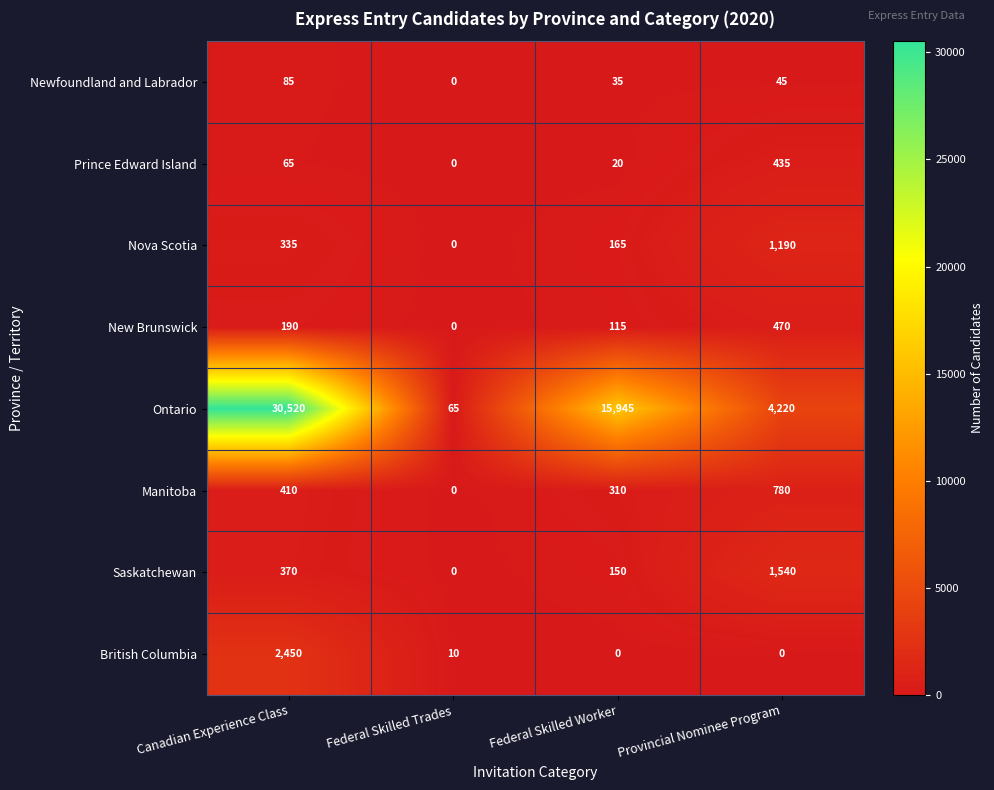

What is the sum of the Ontario values at Provincial Nominee Program and Canadian Experience Class?

34740